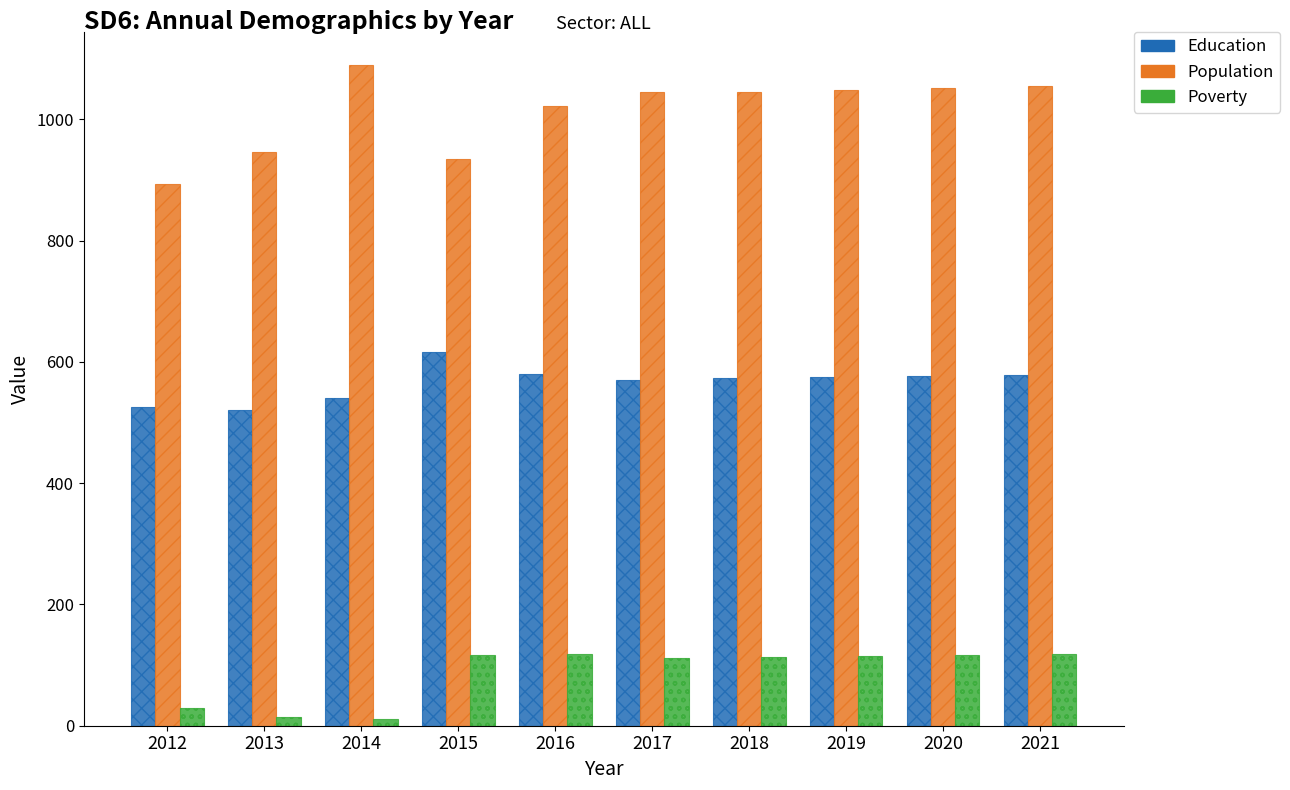

The value of Education at 2012 is 247. True or false?

False